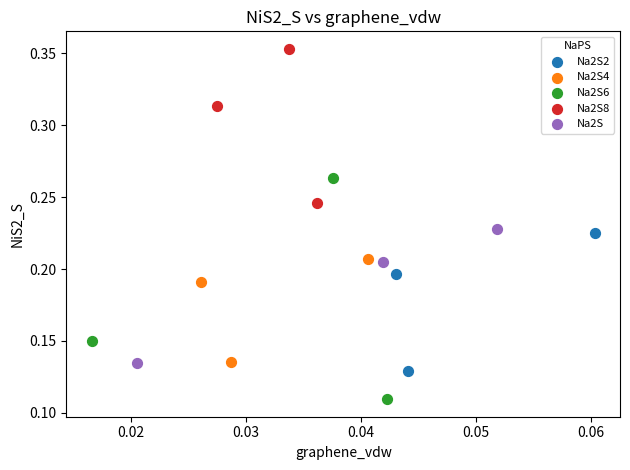

Which series has the largest Y range (max minus min)?

Na2S6